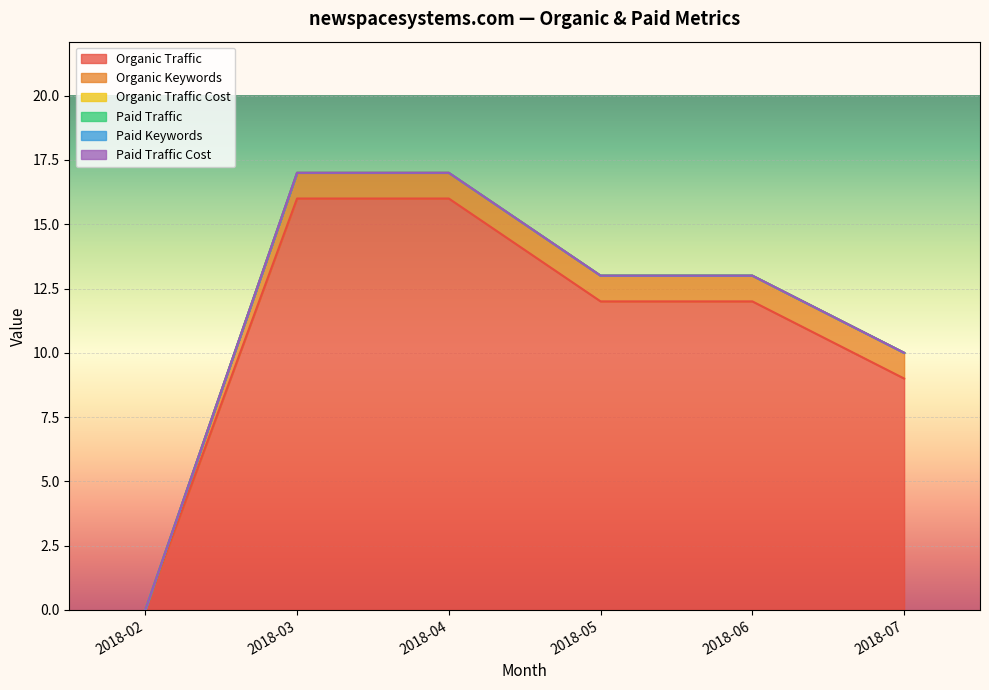

What are all the series names shown in the legend?

Organic Traffic, Organic Keywords, Organic Traffic Cost, Paid Traffic, Paid Keywords, Paid Traffic Cost